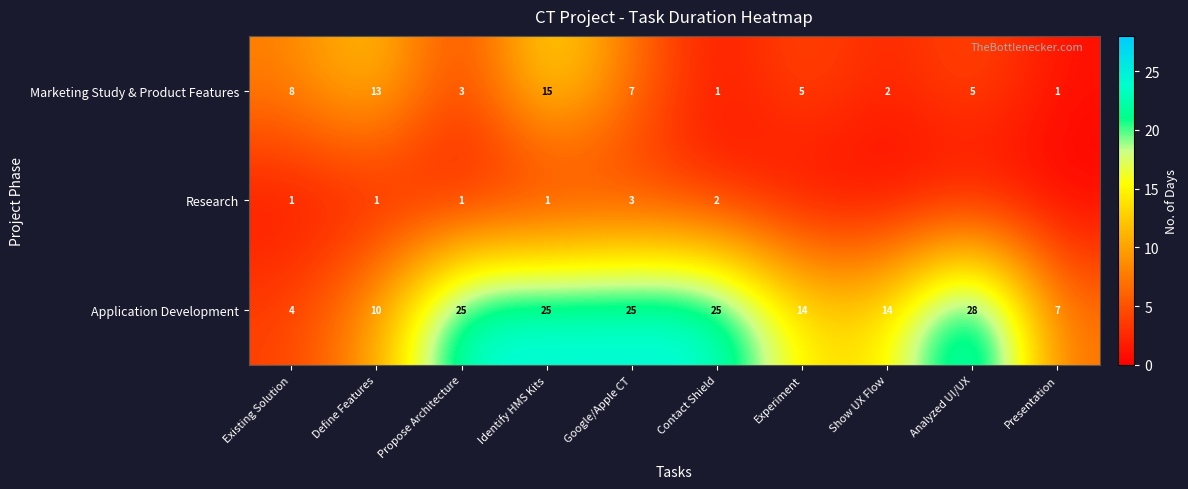

Is it true that Marketing Study & Product Features equals 2 at Presentation?

False